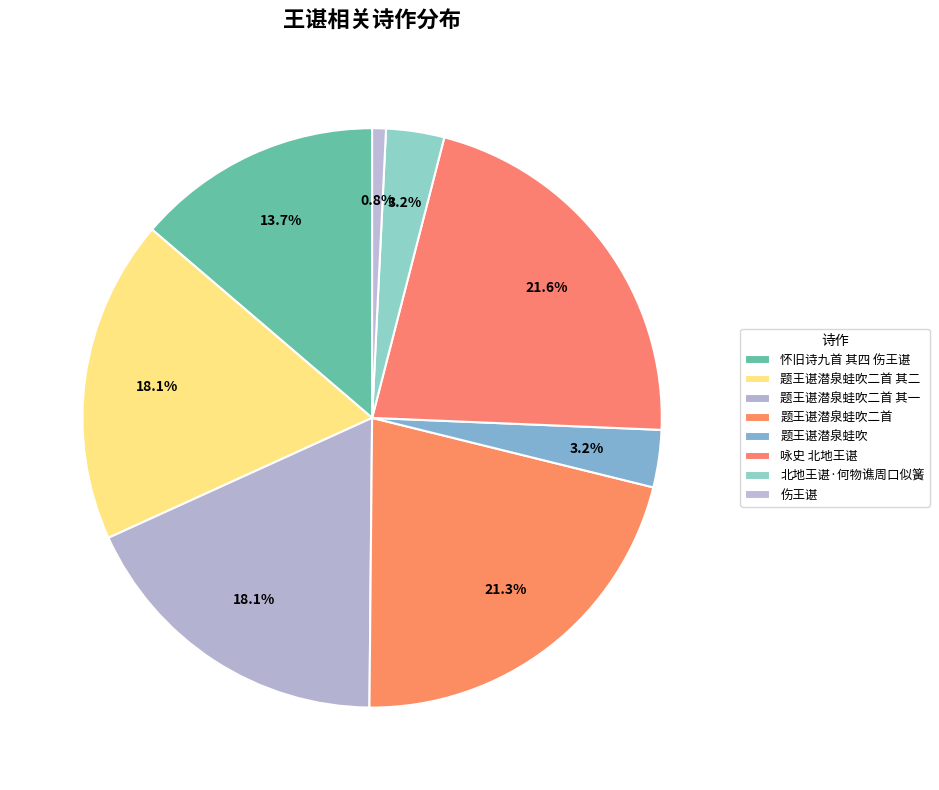

What percentage do 题王谌潜泉蛙吹二首 其二 and 北地王谌·何物谯周口似簧 together represent?

21.3%